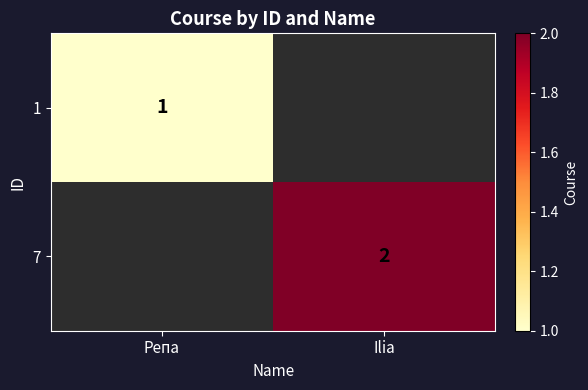

The 1 series shows 1 at Репа. True or false?

True